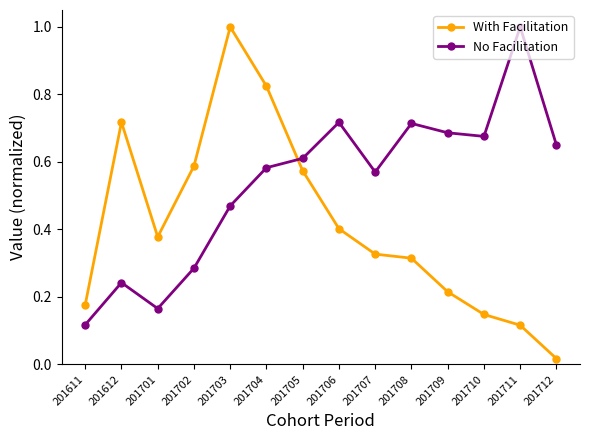

At which category does With Facilitation reach its first local peak?

201612